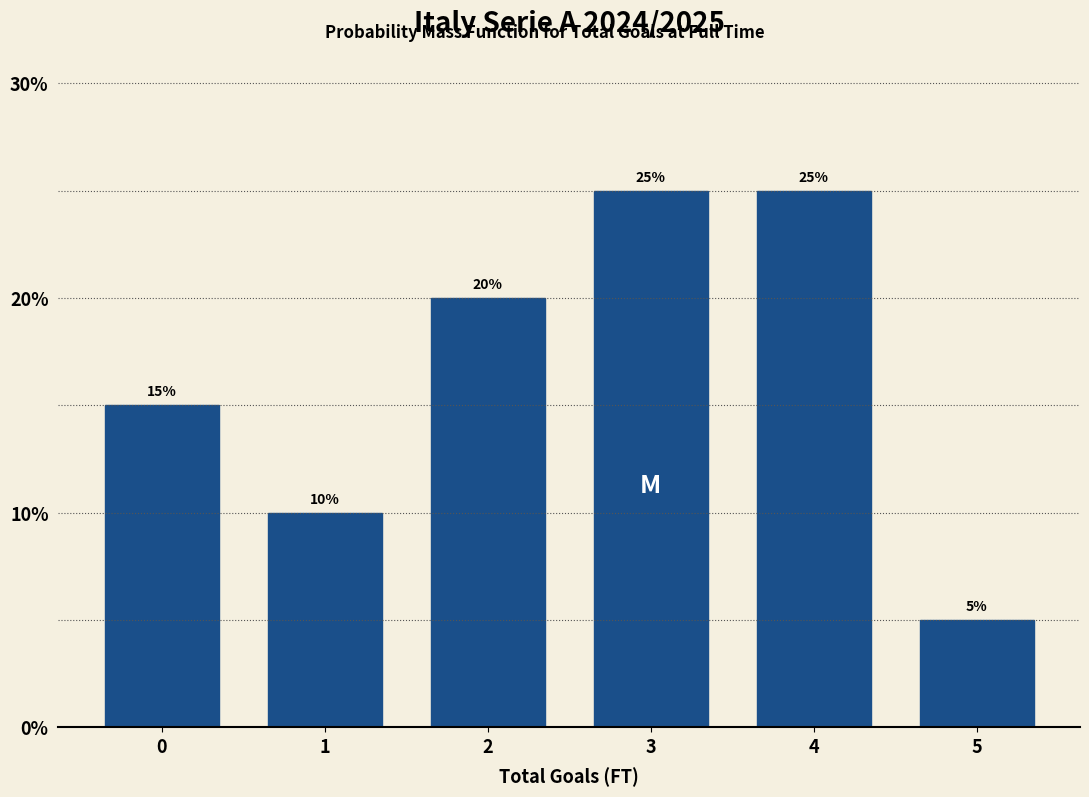

Reading right to left, extract all data points from this chart.

5=5	4=25	3=25	2=20	1=10	0=15